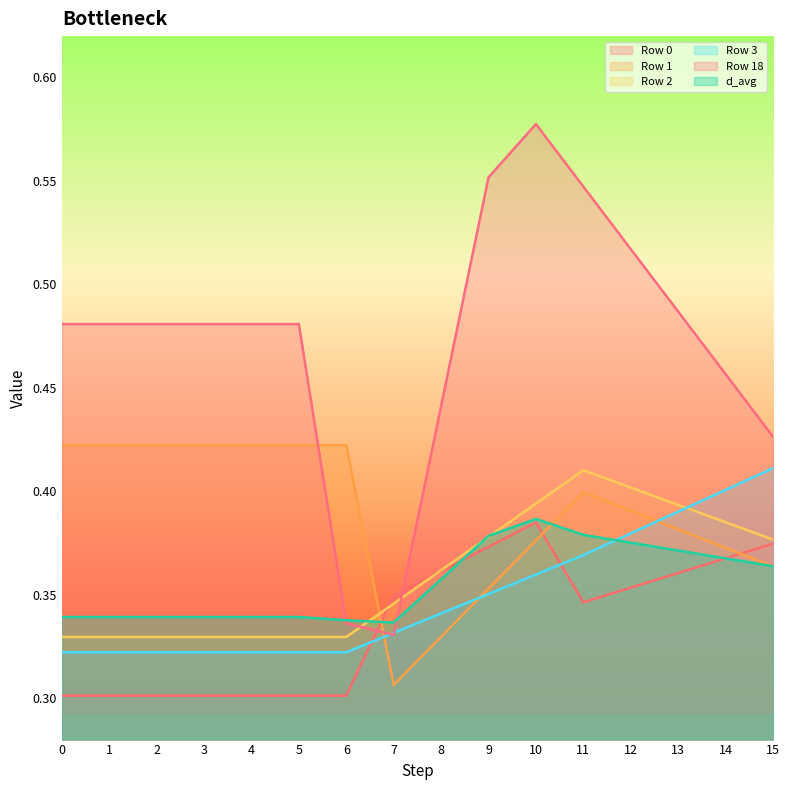

Which series ends up on top after the final intersection of d_avg and Row 3?

Row 3